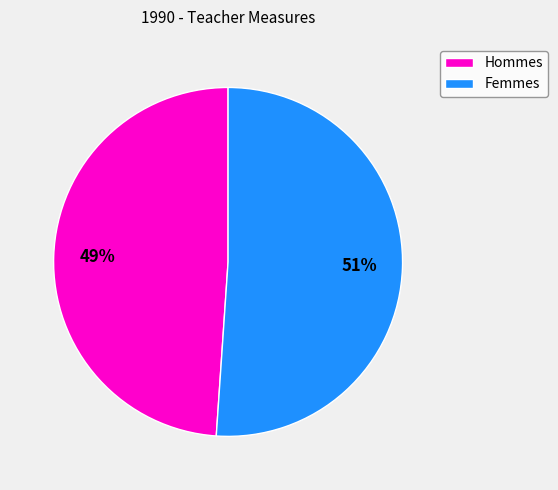

How many segments does this pie chart have?

2